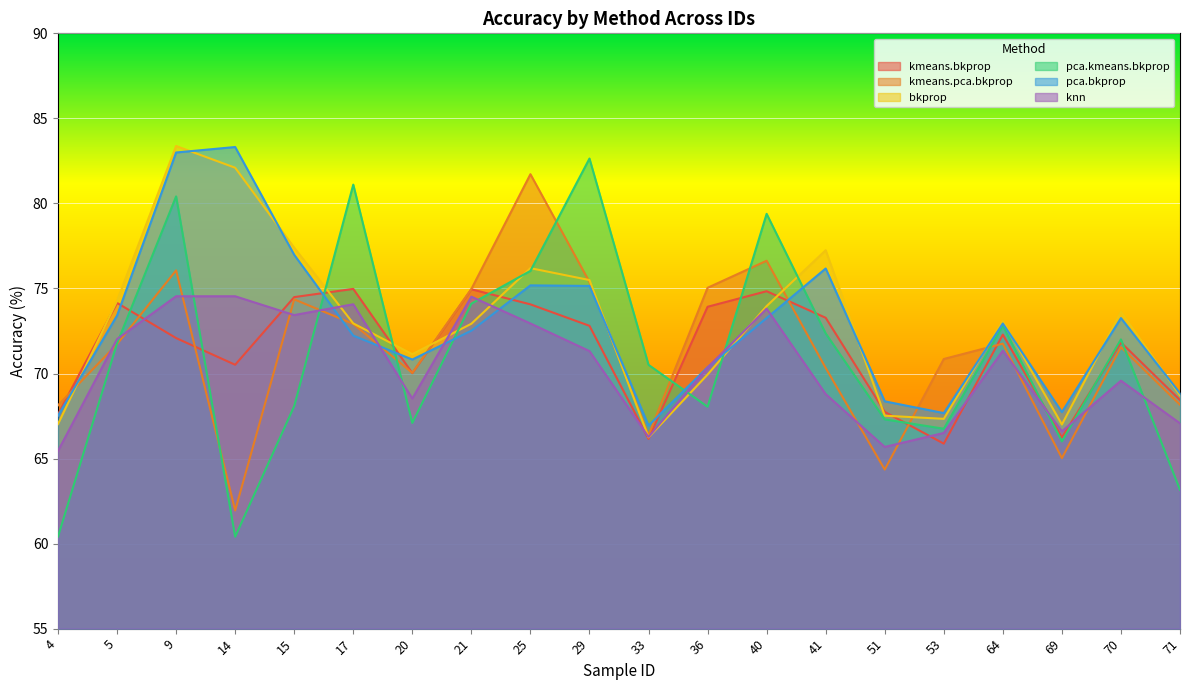

At 5, list the series in order from smallest to largest.

kmeans.pca.bkprop, pca.kmeans.bkprop, knn, pca.bkprop, kmeans.bkprop, bkprop